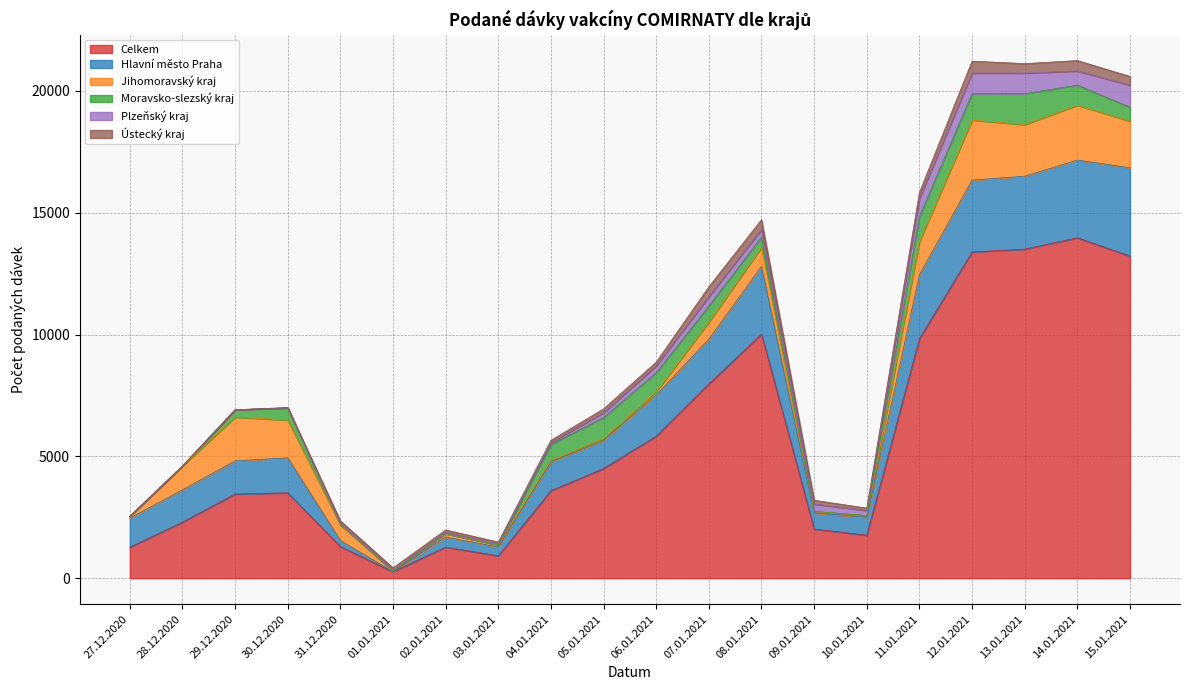

What are all the series names shown in the legend?

Celkem, Hlavní město Praha, Jihomoravský kraj, Moravsko-slezský kraj, Plzeňský kraj, Ústecký kraj